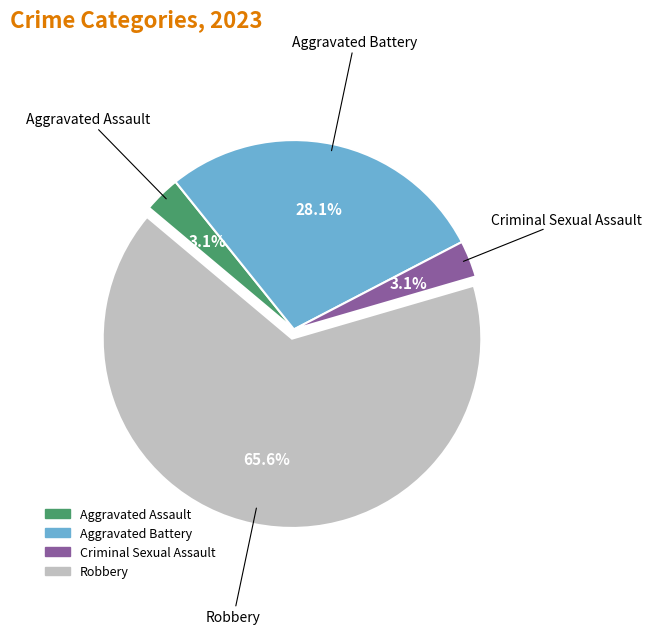

To the nearest percent, what is the combined percentage of Criminal Sexual Assault and Robbery?

69%